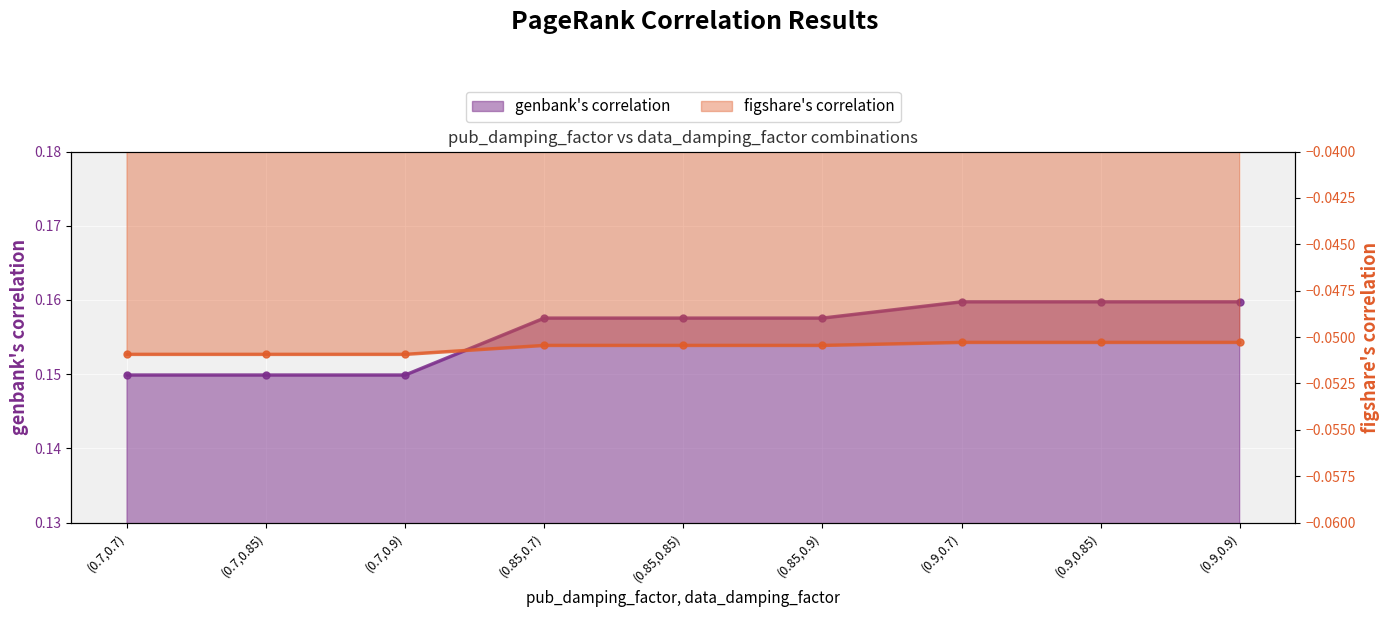

What is the sum of all figshare's correlation values?

-0.5